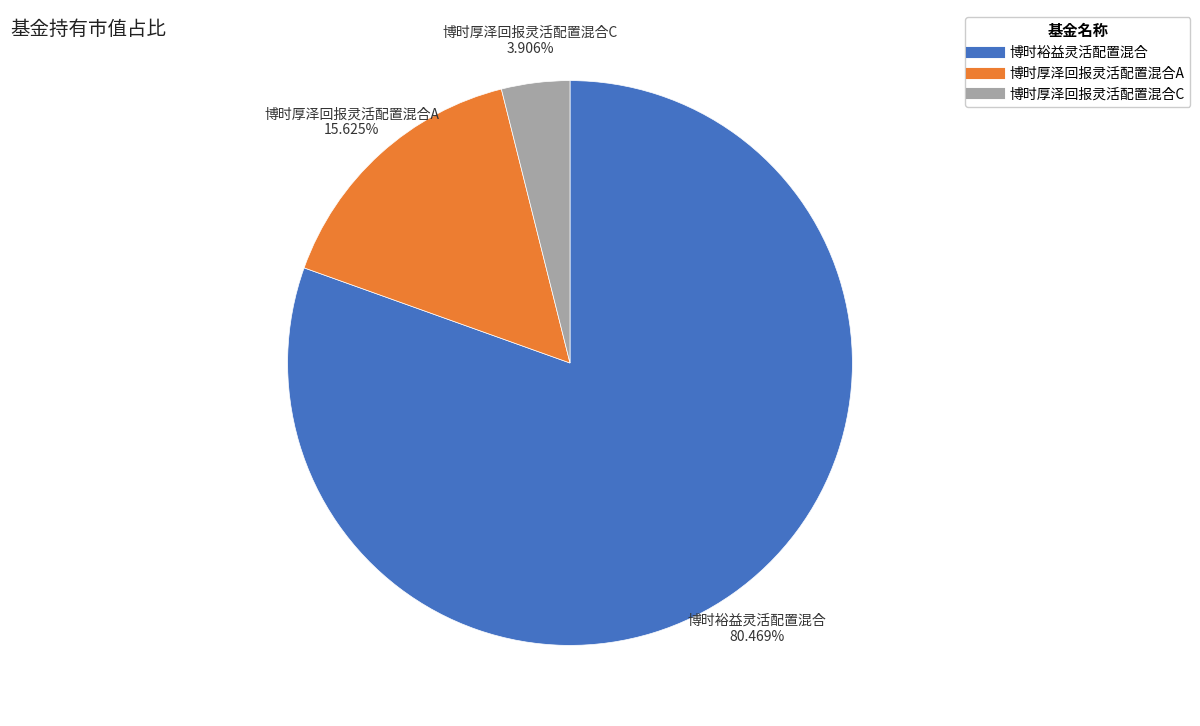

Which category has the smallest portion of the pie?

博时厚泽回报灵活配置混合C